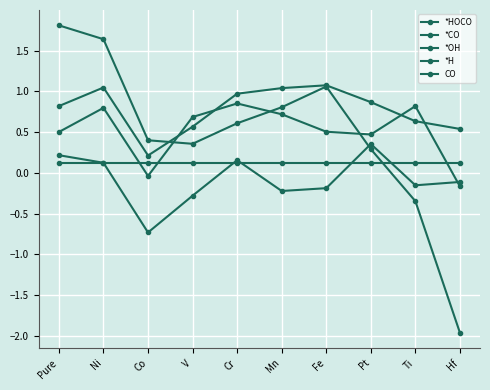

What position from the left is Mn?

6